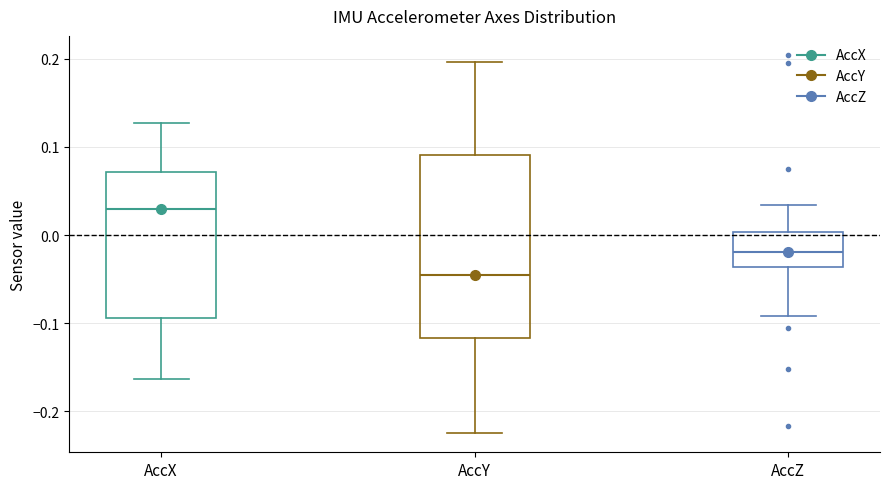

Comparing the boxes themselves (not the whiskers), which one is the tallest?

AccY